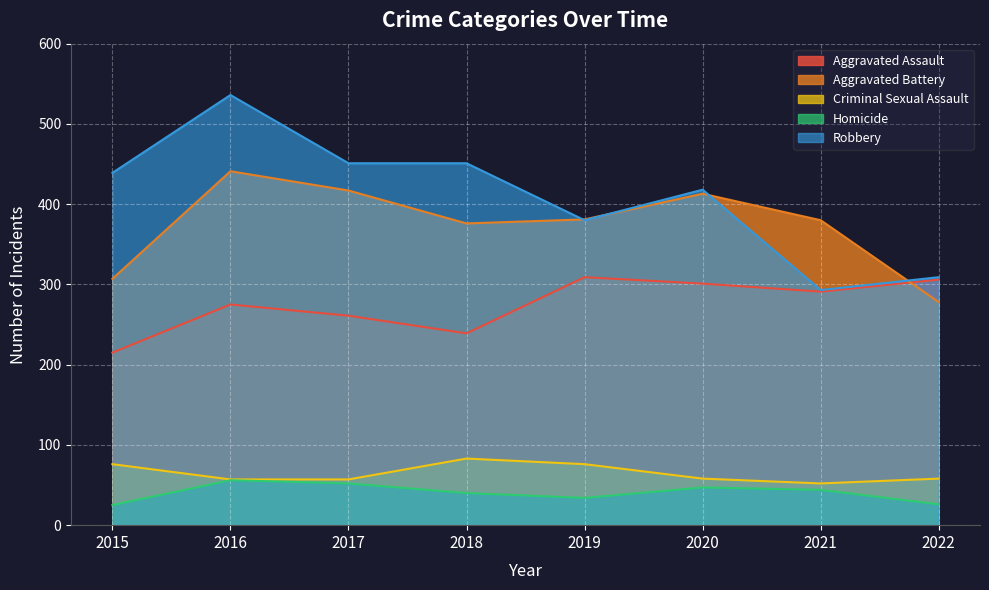

The value of Aggravated Assault at 2015 is 349. True or false?

False